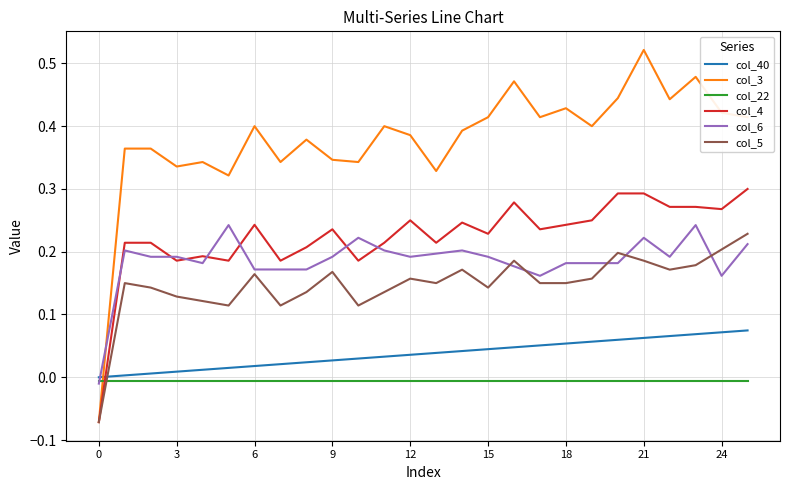

Which series has the largest range (max minus min)?

col_3